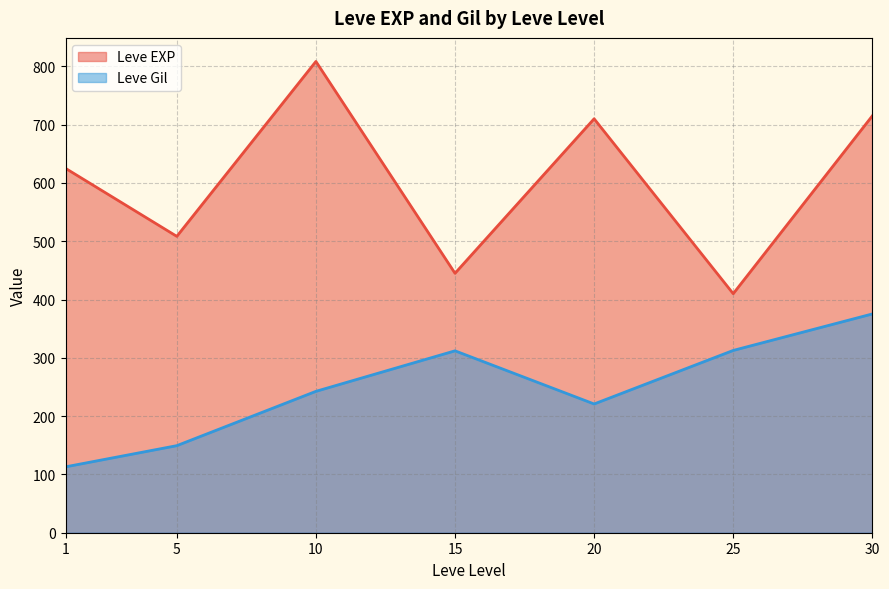

What is the spread (max minus min) of values at 15?

133.0